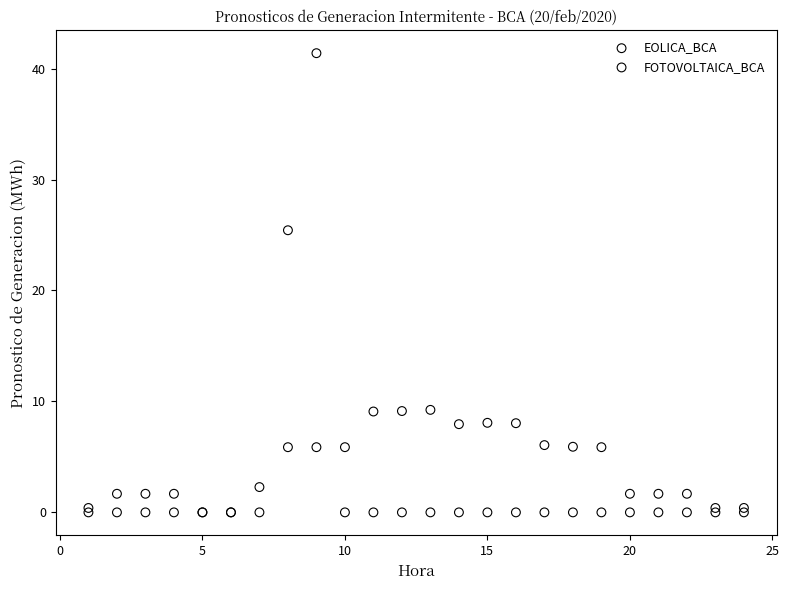

Across all series, what Y value is closest to 20?

25.4